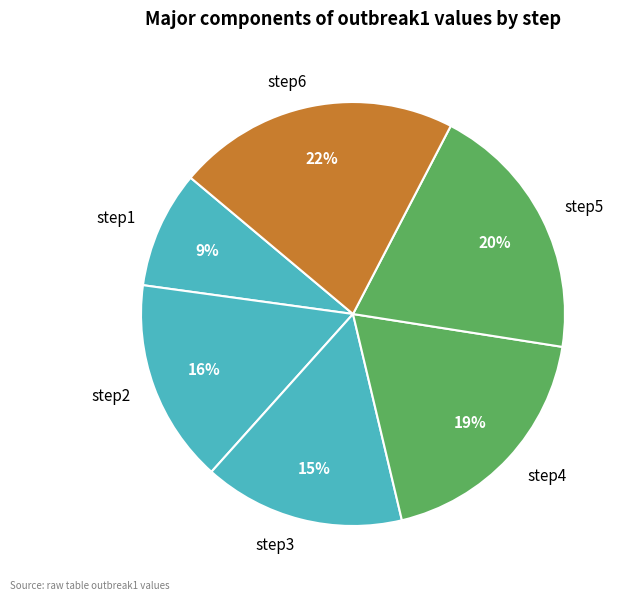

To the nearest percent, what is the difference between the step6 and step1 slice percentages?

13%